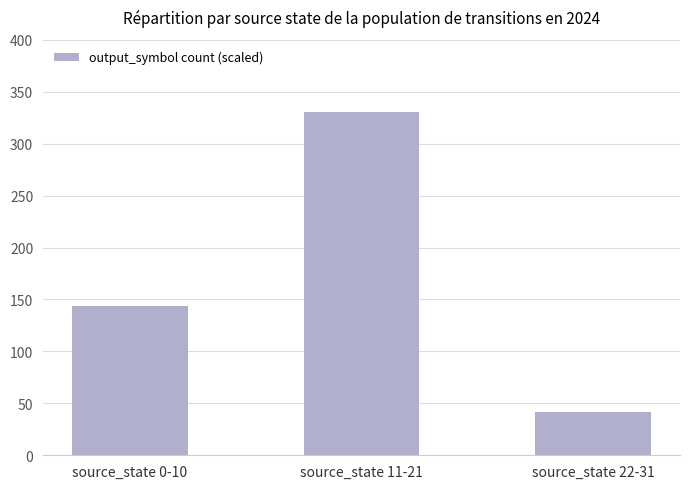

What is the average value?

172